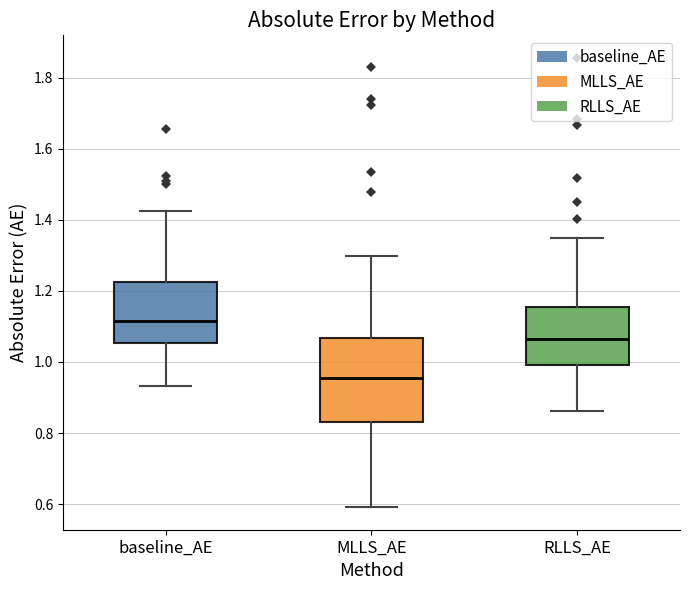

Which box's median line is the highest?

baseline_AE